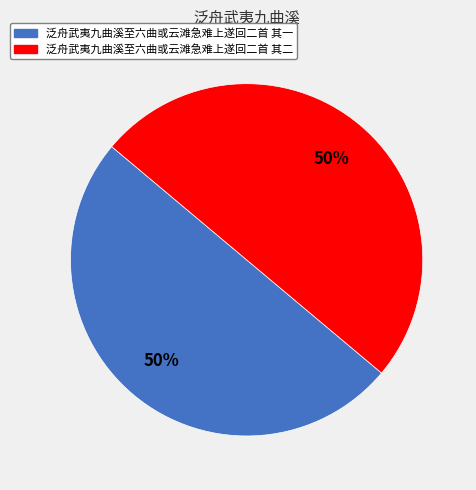

Count the number of slices in the pie.

2